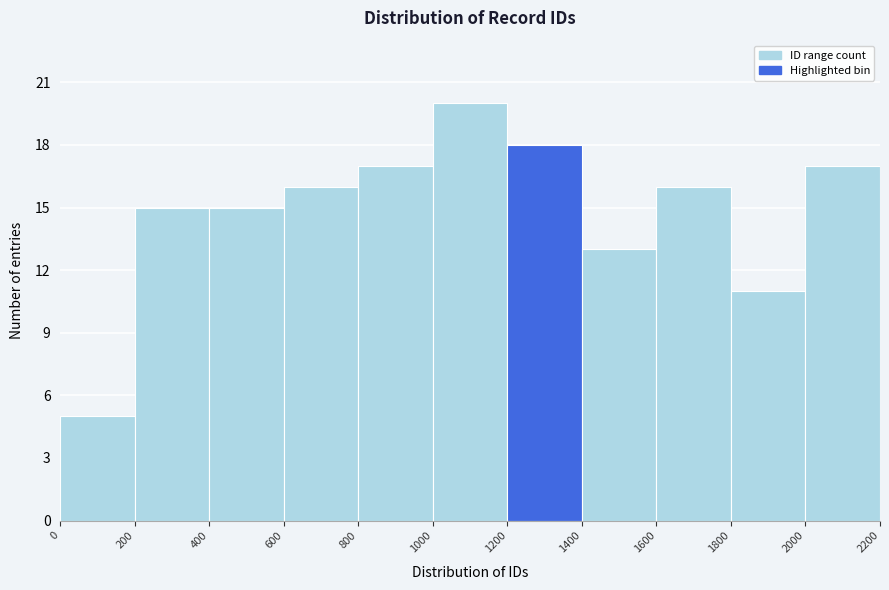

Reading left to right, transcribe this chart: for each bar, give the range it covers on the x-axis and its height. The values are not printed on the chart, so give them approximately, as read against the axis.

0 to 200: 5
200 to 400: 15
400 to 600: 15
600 to 800: 16
800 to 1000: 17
1000 to 1200: 20
1200 to 1400: 18
1400 to 1600: 13
1600 to 1800: 16
1800 to 2000: 11
2000 to 2200: 17